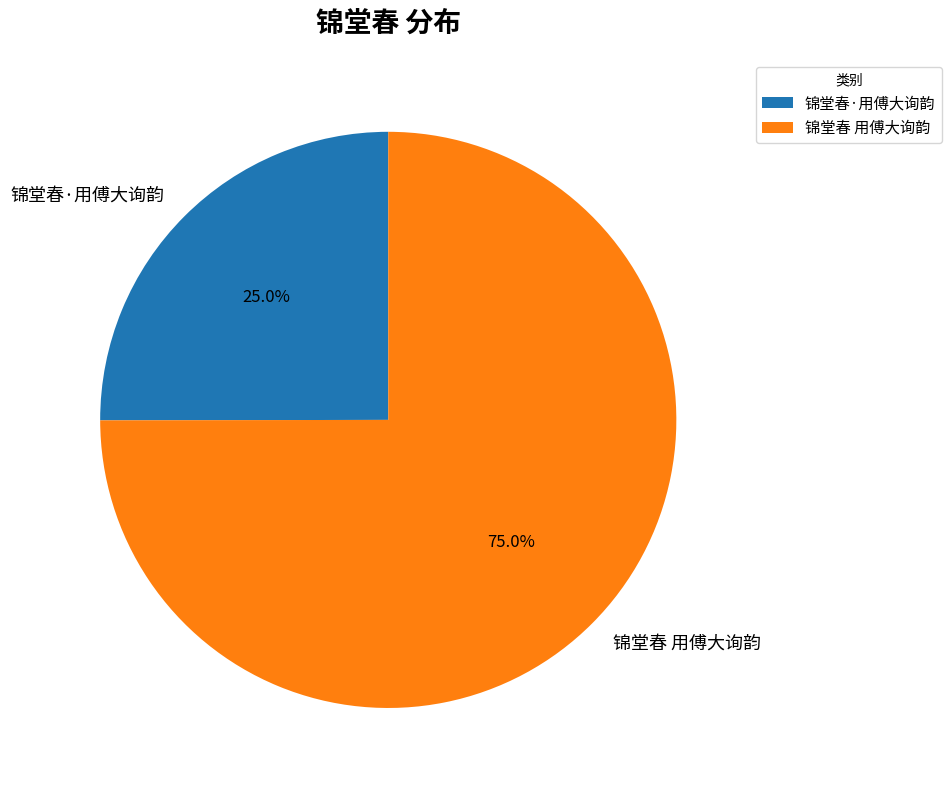

Is 锦堂春 用傅大询韵 the majority of the pie?

Yes